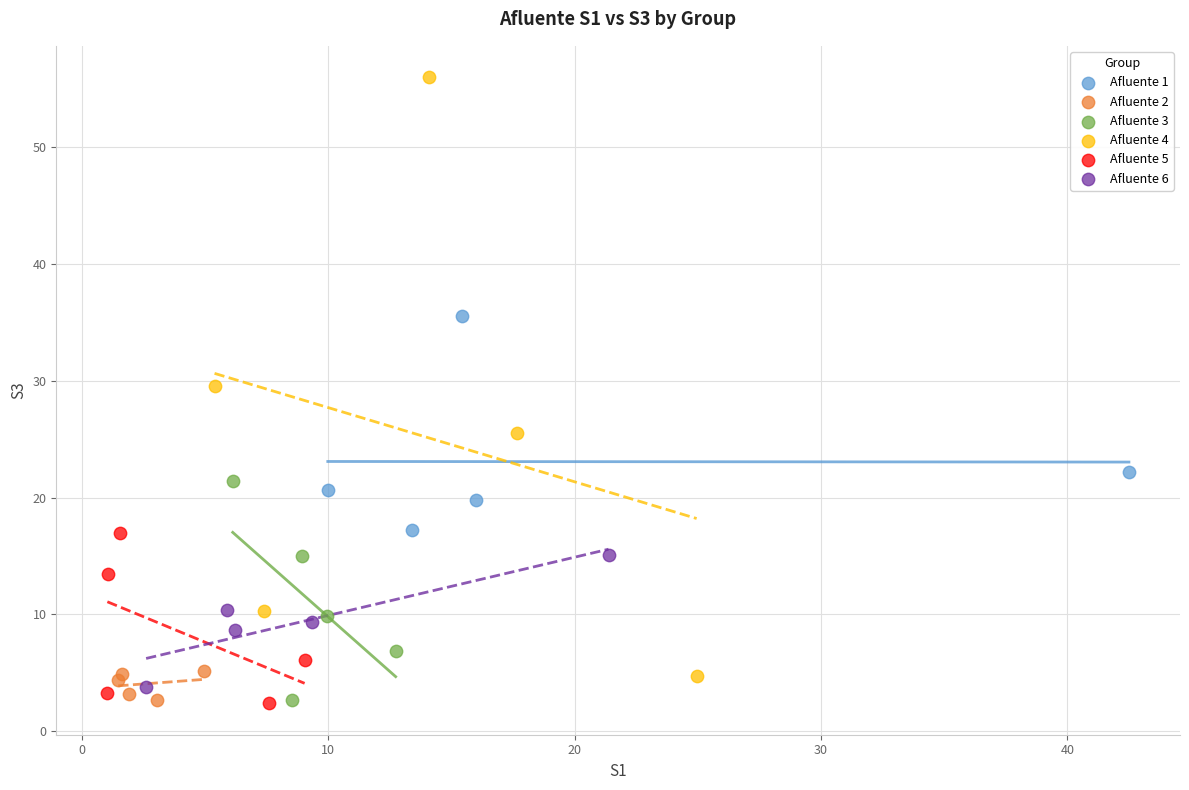

Which series has the widest spread of Y values?

Afluente 4